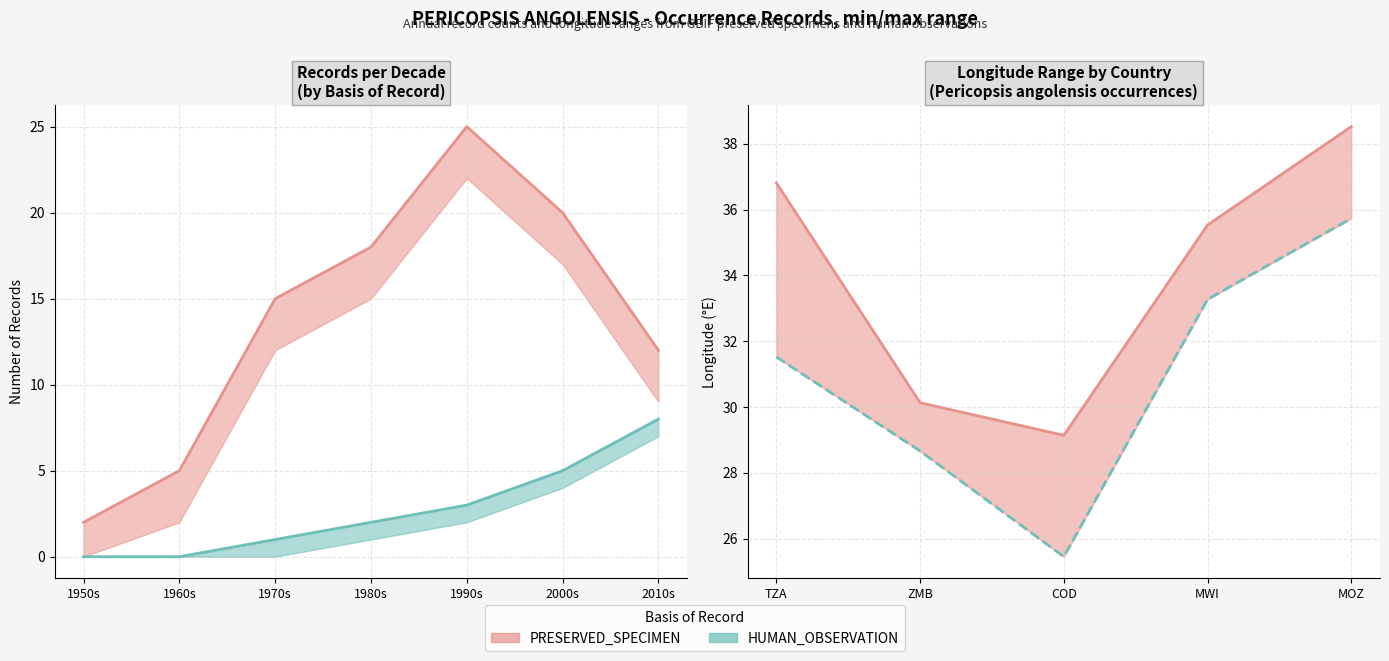

Read the Longitude (min) value at 1.

28.7